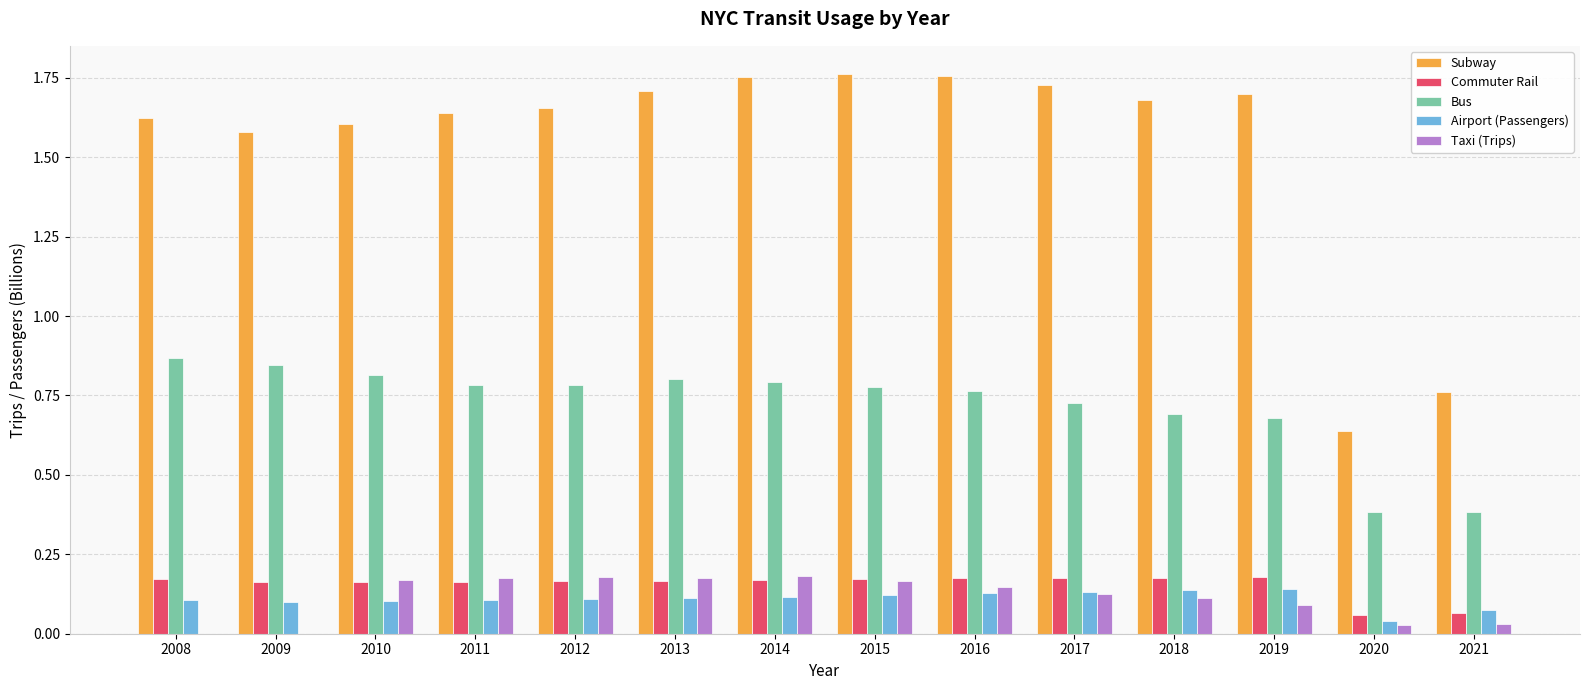

What is the sum of all Airport (Passengers) values?

1.5